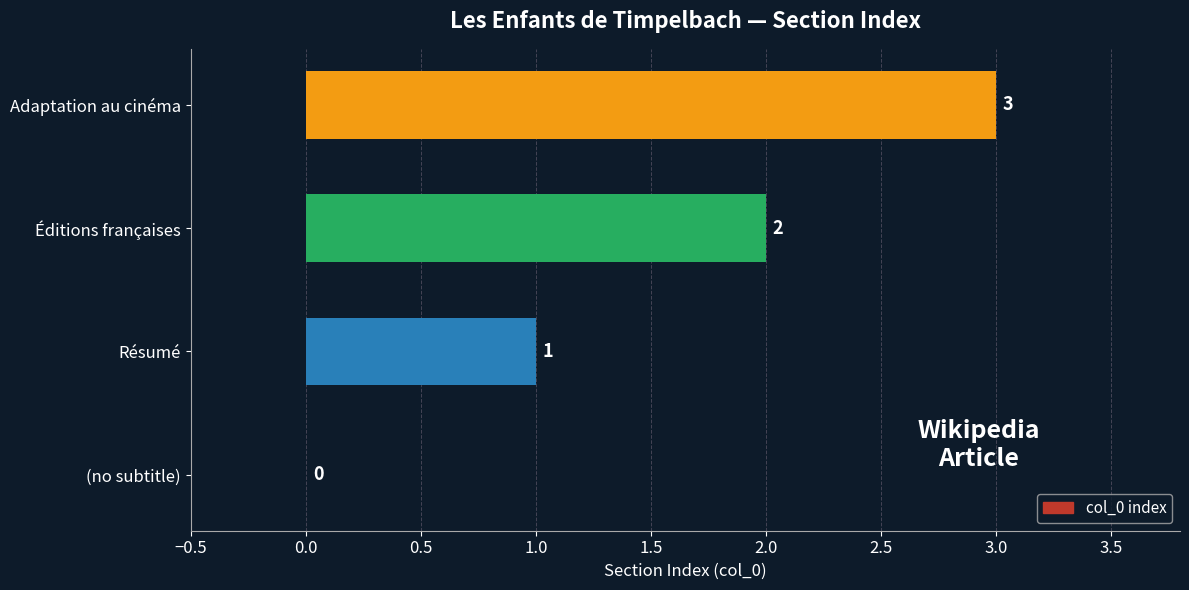

What is the ratio of the value at Résumé to the value at Éditions françaises?

0.5